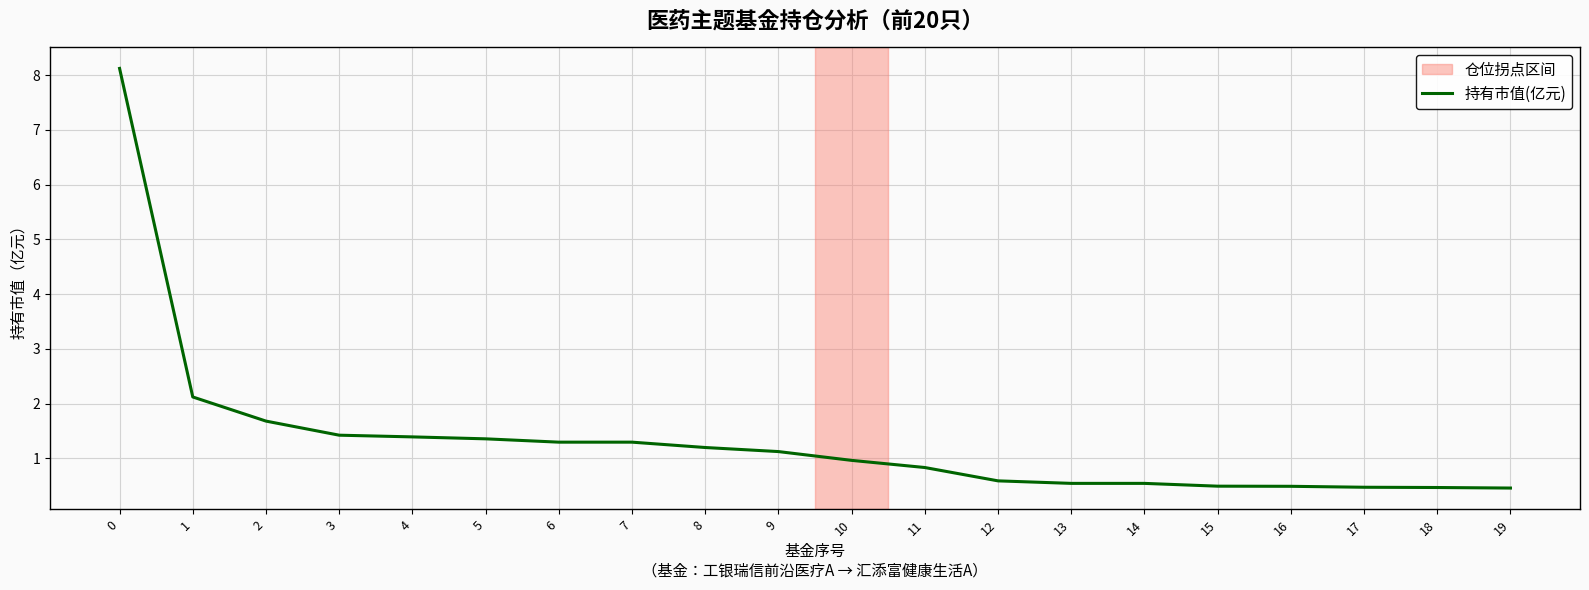

Read the value at 18.

0.5